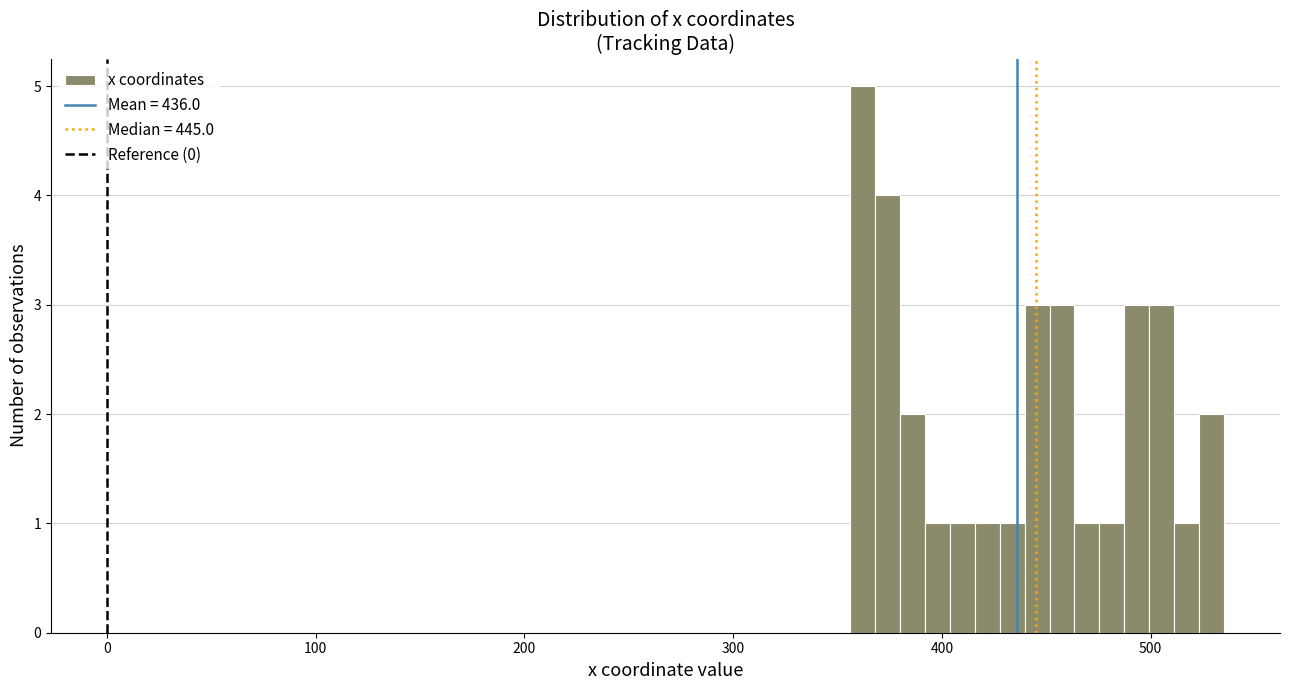

Around what value on the x-axis is the tallest bar? Give the approximate position of its centre, as read against the axis.

360